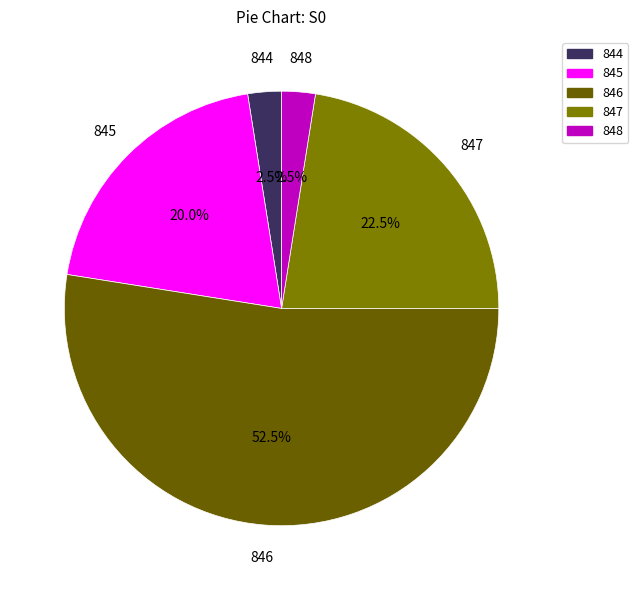

Does any single category account for the majority?

Yes